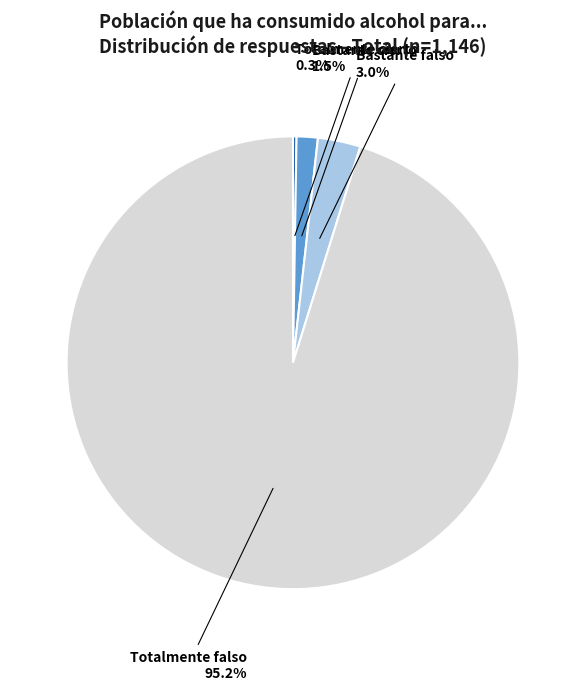

True or false: Bastante falso accounts for 3% of the total.

True